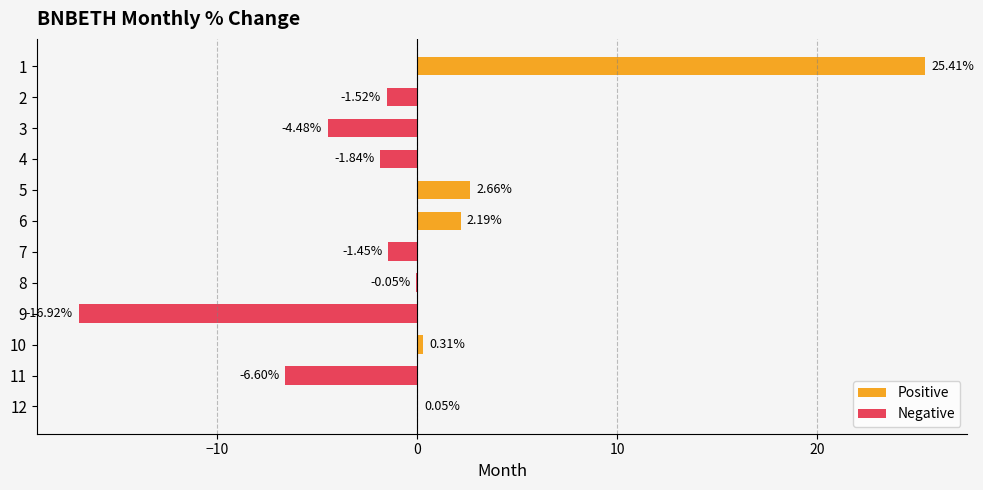

What is the sum of the values at 5 and 2?

1.1